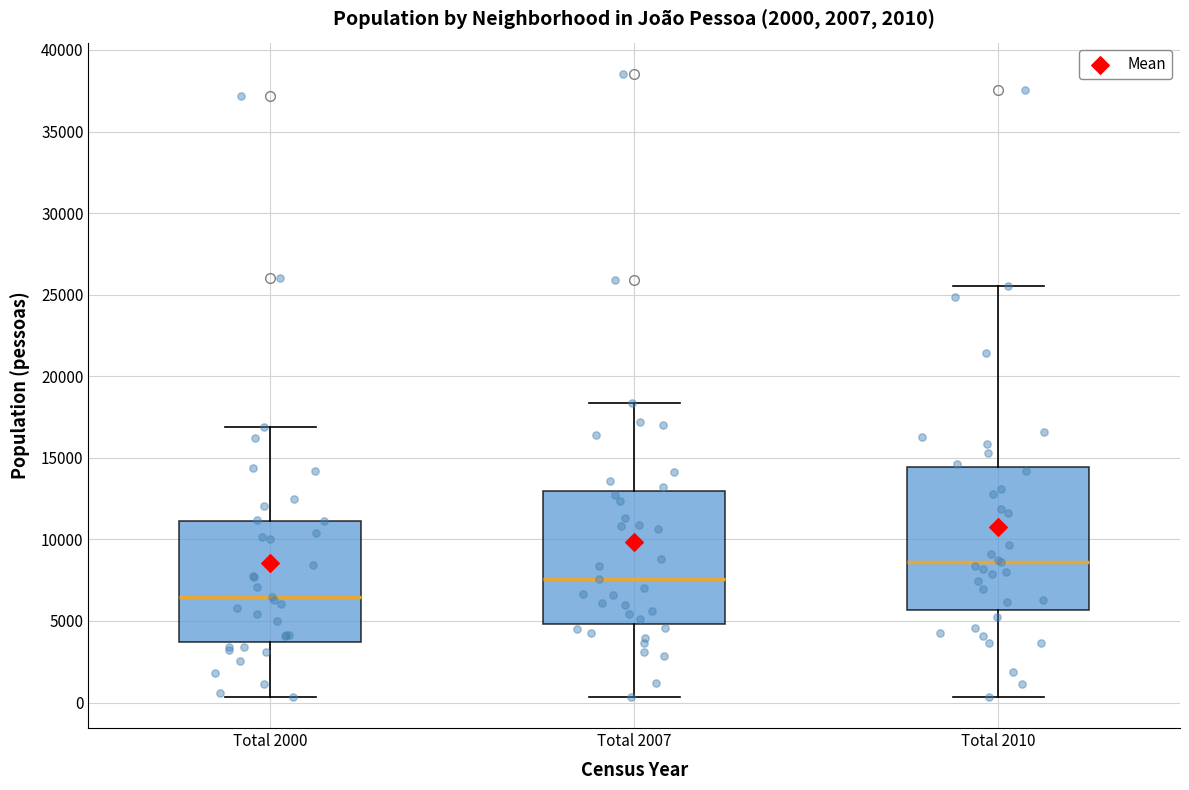

Reading left to right, read every box against the y-axis: the position of its median line, the range the box covers, and the ends of its whiskers. The values are not printed on the chart, so give them approximately, as read against the axis.

Total 2000: median 6500, box 3500 to 11000, whiskers 500 to 17000
Total 2007: median 7500, box 5000 to 13000, whiskers 500 to 18500
Total 2010: median 8500, box 5500 to 14500, whiskers 500 to 25500